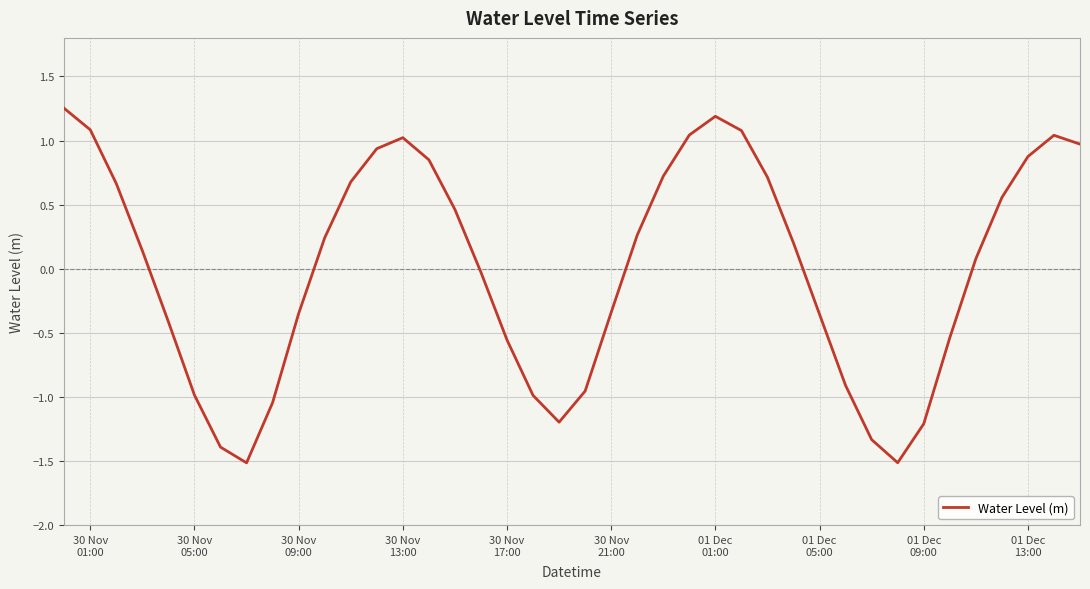

How many lines are shown in the chart?

1